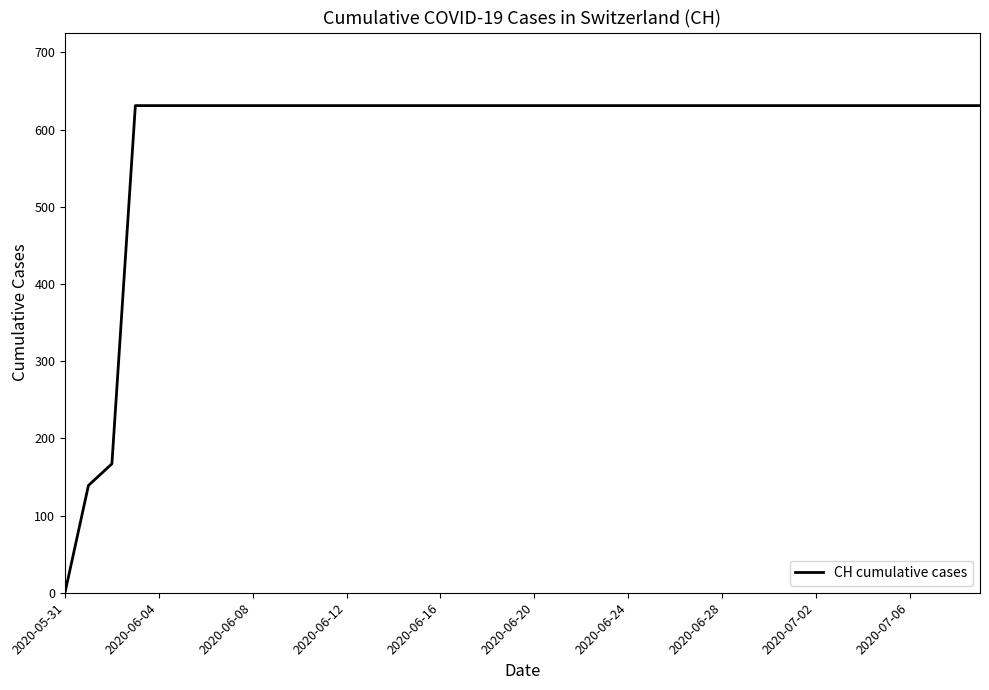

What is the maximum value shown in the chart?

631